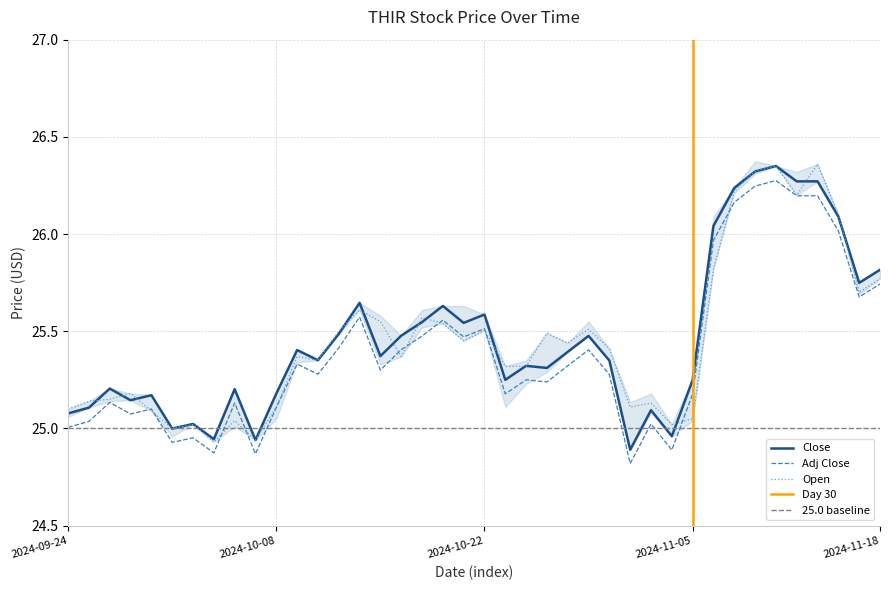

True or false: Low has a value of 17.4 at 2024-11-04.

False